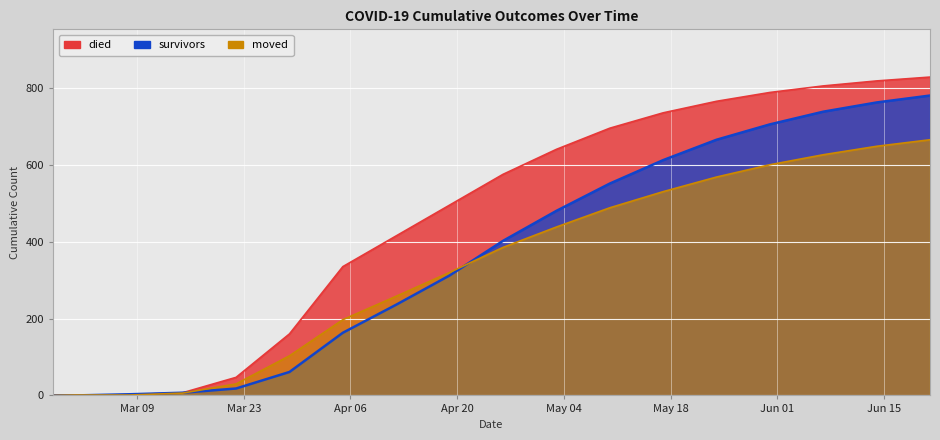

Count the number of data series in this chart.

3